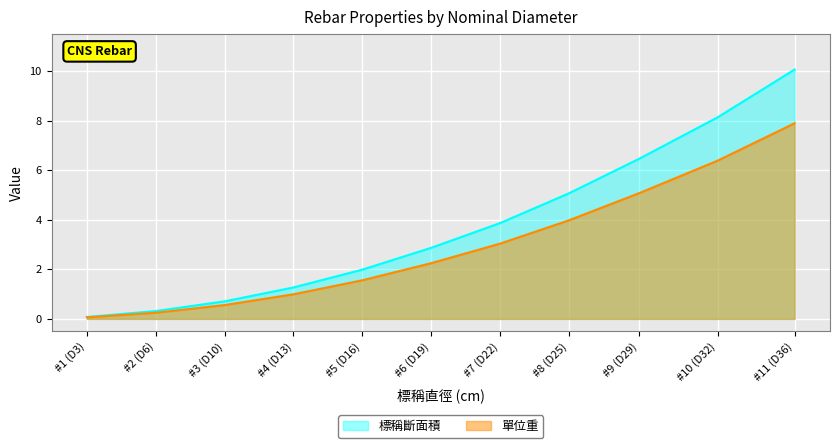

What is the difference between the maximum and second lowest values in the 單位重 series?

7.7